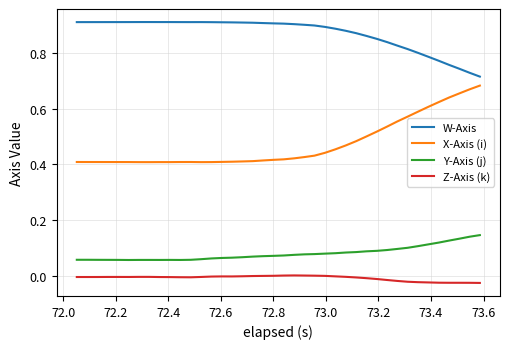

How many distinct data groups are displayed?

4